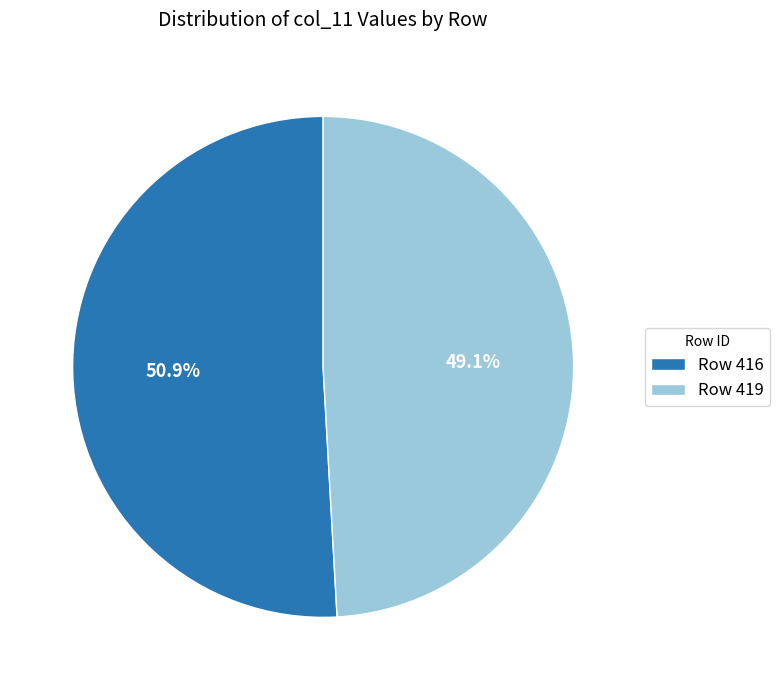

Which slice represents more than half of the pie?

Row 416